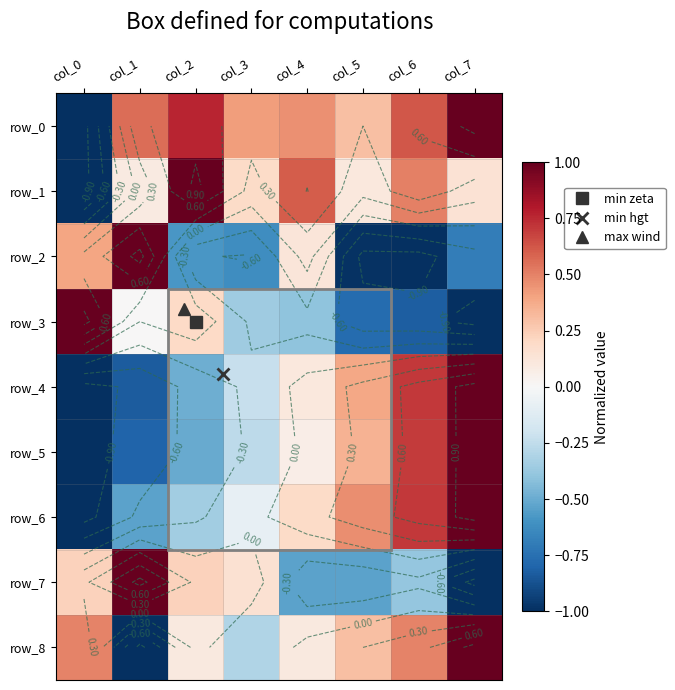

What is the smallest value displayed?

-1.0